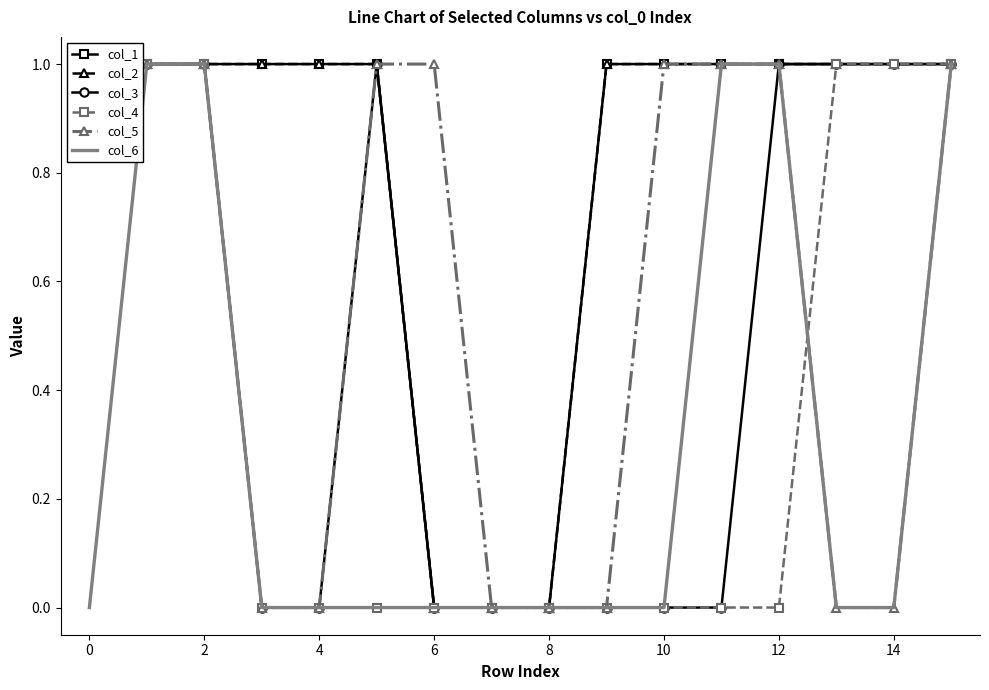

At 10, list the series in order from largest to smallest.

col_1, col_2, col_3, col_5, col_4, col_6